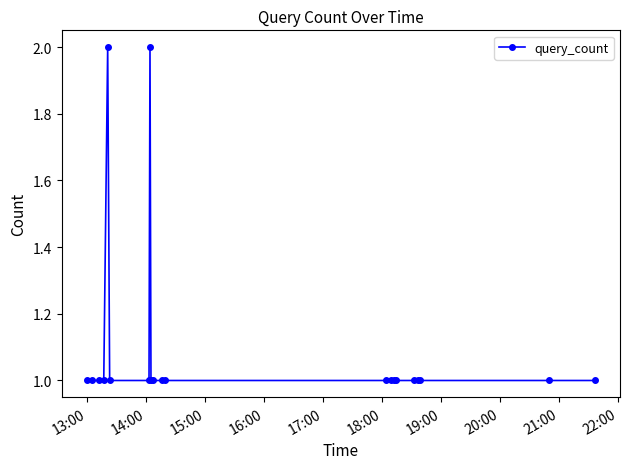

What is the sum of all values?

23